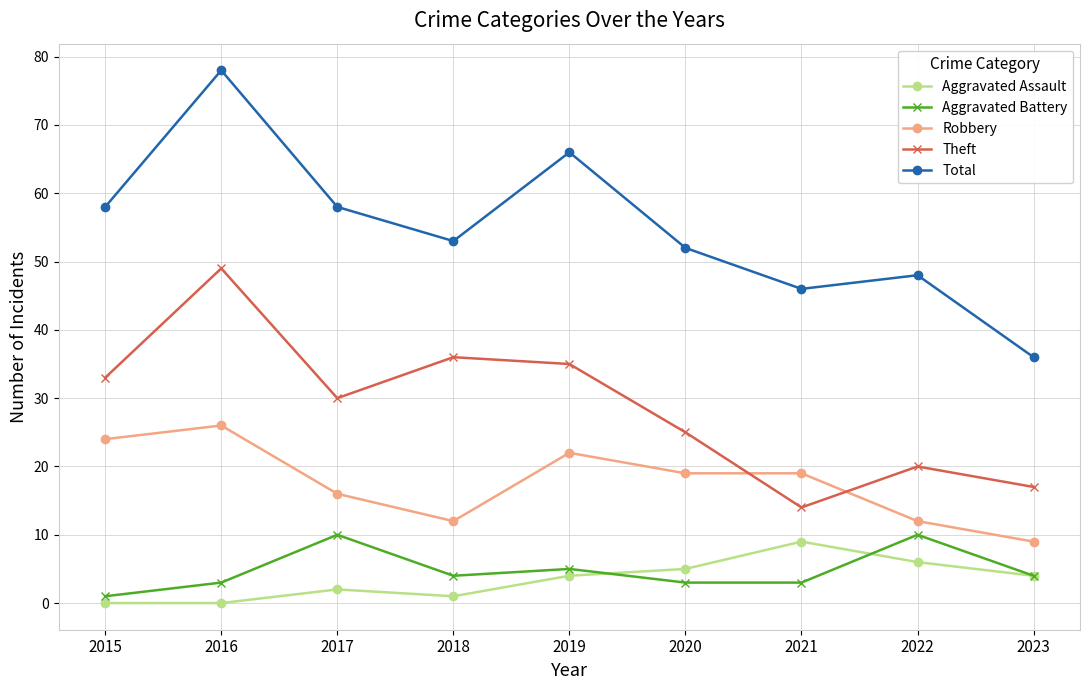

At which category does Robbery reach its first local valley?

2018